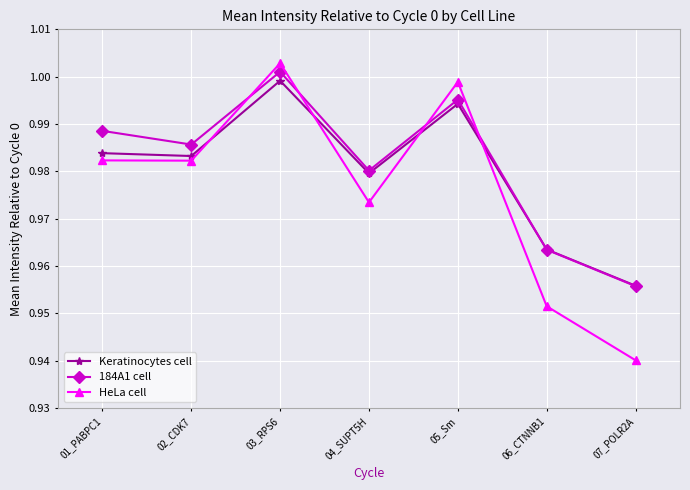

At which category does HeLa cell reach its first local peak?

03_RPS6